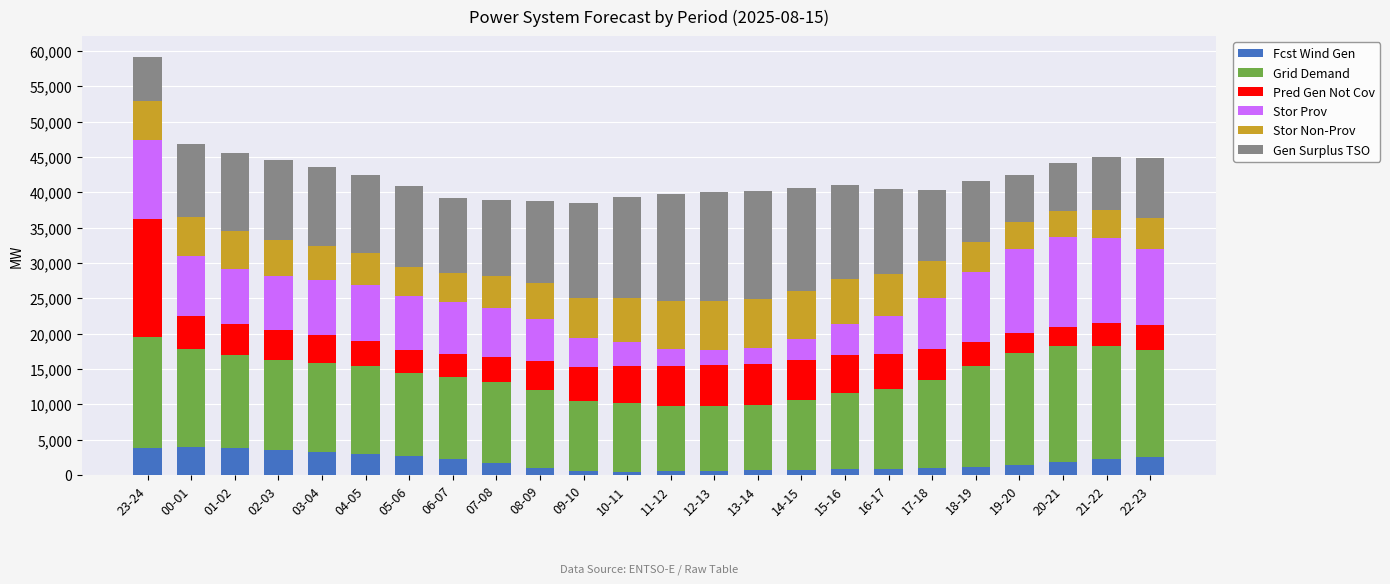

At which category is the sum across all series the highest?

23-24